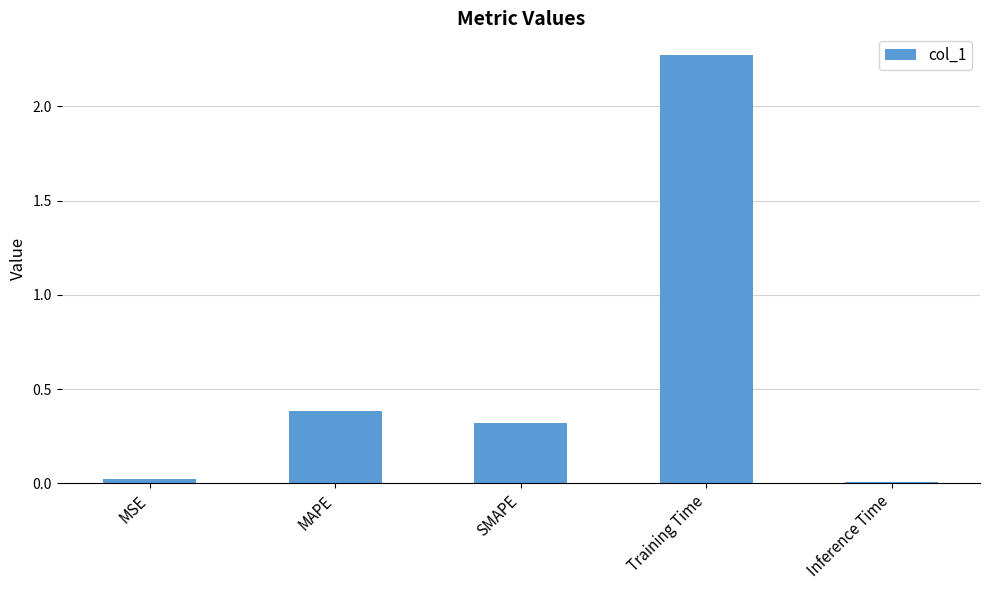

At which category does the chart reach its peak across all series?

Training Time